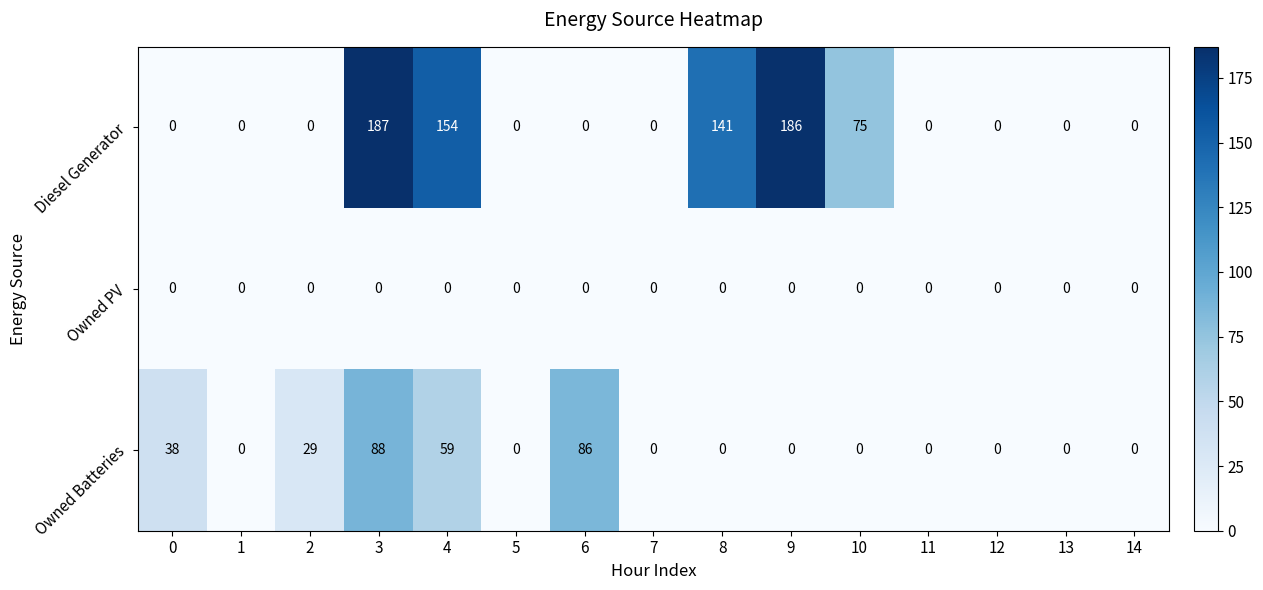

What is the difference between the maximum and minimum values in the Owned Batteries series?

88